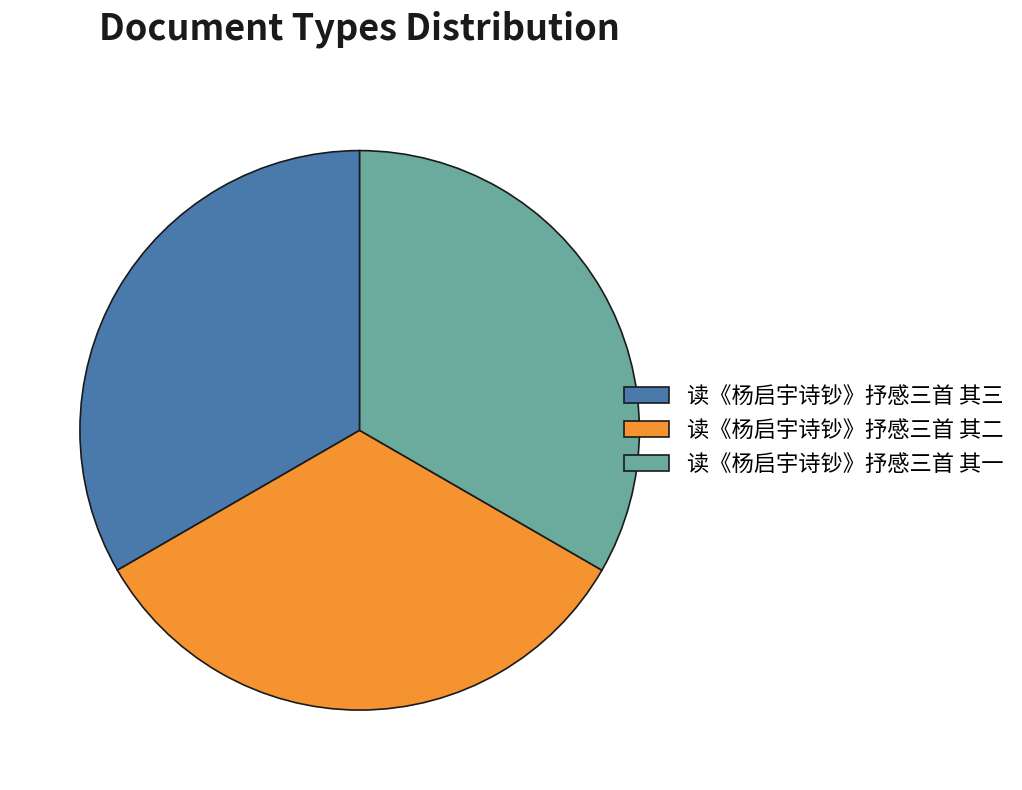

What is the ratio of the value at 读《杨启宇诗钞》抒感三首 其三 to the value at 读《杨启宇诗钞》抒感三首 其二?

1.0